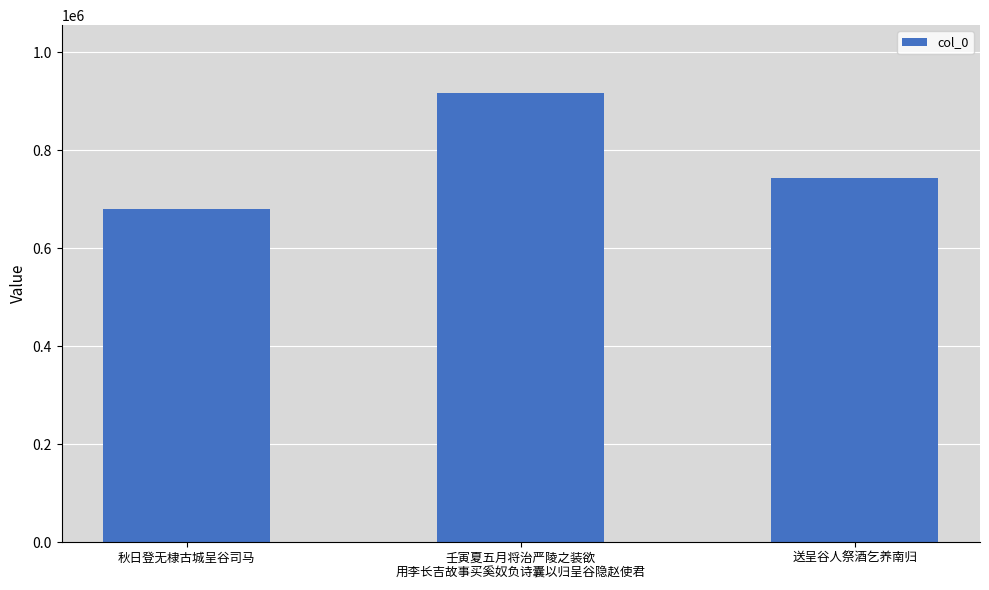

Read the value at 壬寅夏五月将治严陵之装欲
用李长吉故事买奚奴负诗囊以归呈谷隐赵使君, to the nearest 10.

917470